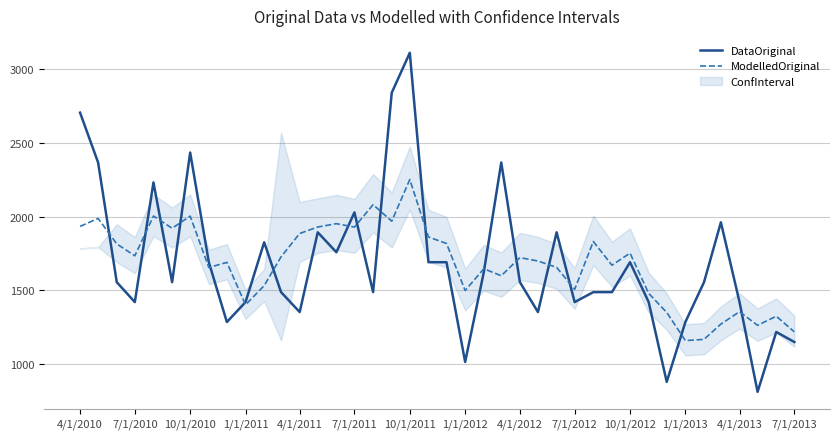

What is the minimum value for DataOriginal?

811.4